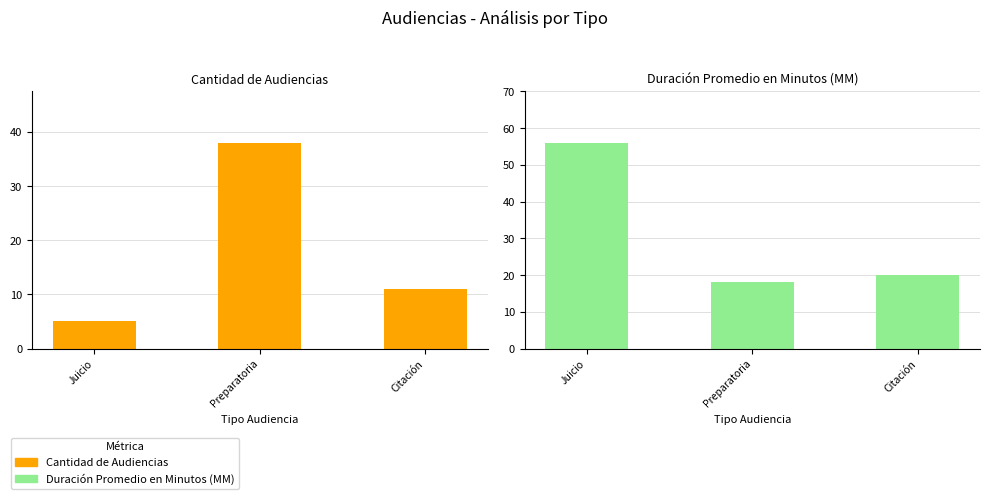

What is the label of the 2nd bar from the right?

Preparatoria